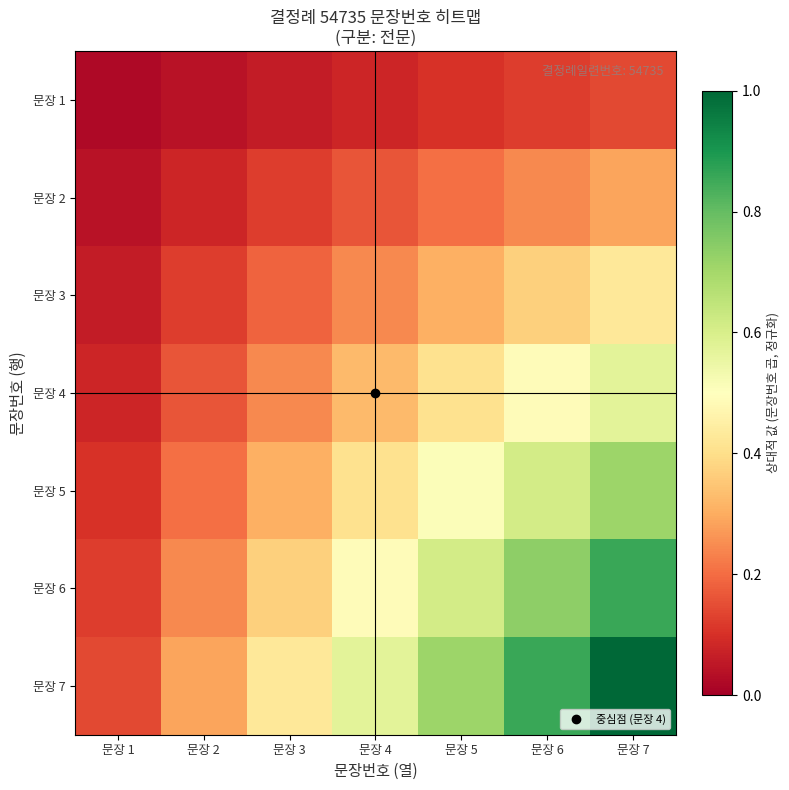

List the series in order of their overall mean, highest first.

문장 7, 문장 6, 문장 5, 문장 4, 문장 3, 문장 2, 문장 1